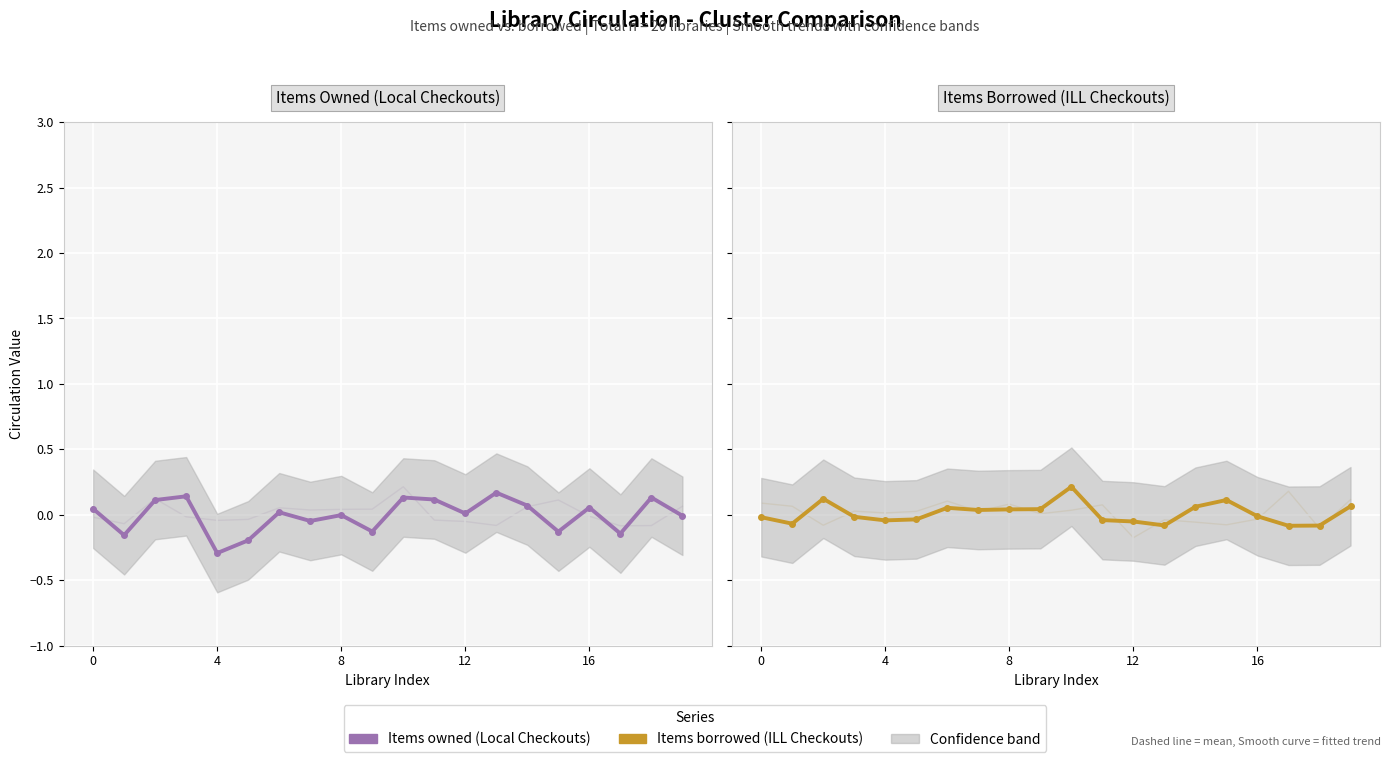

True or false: Items Owned (Local Checkouts) has a value of -0.2 at 5.

True